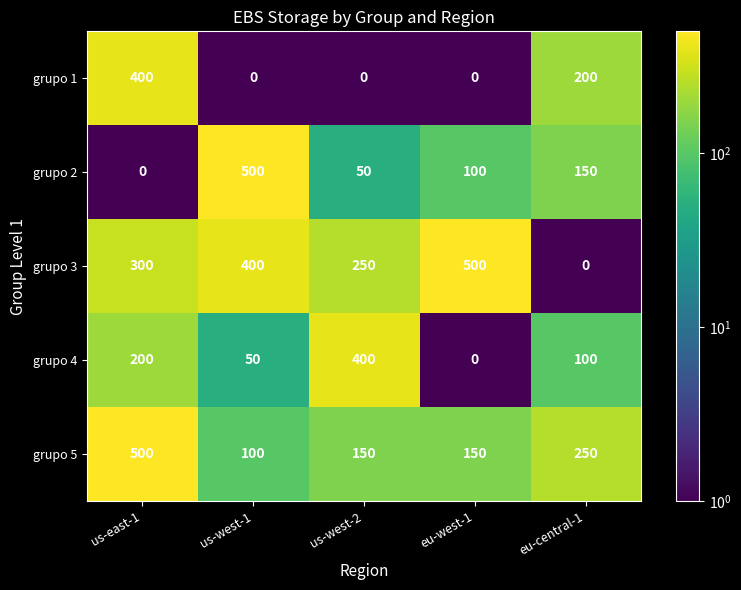

Reading left to right, list all the values displayed in this chart.

grupo 1: 400	0	0	0	200
grupo 2: 0	500	50	100	150
grupo 3: 300	400	250	500	0
grupo 4: 200	50	400	0	100
grupo 5: 500	100	150	150	250